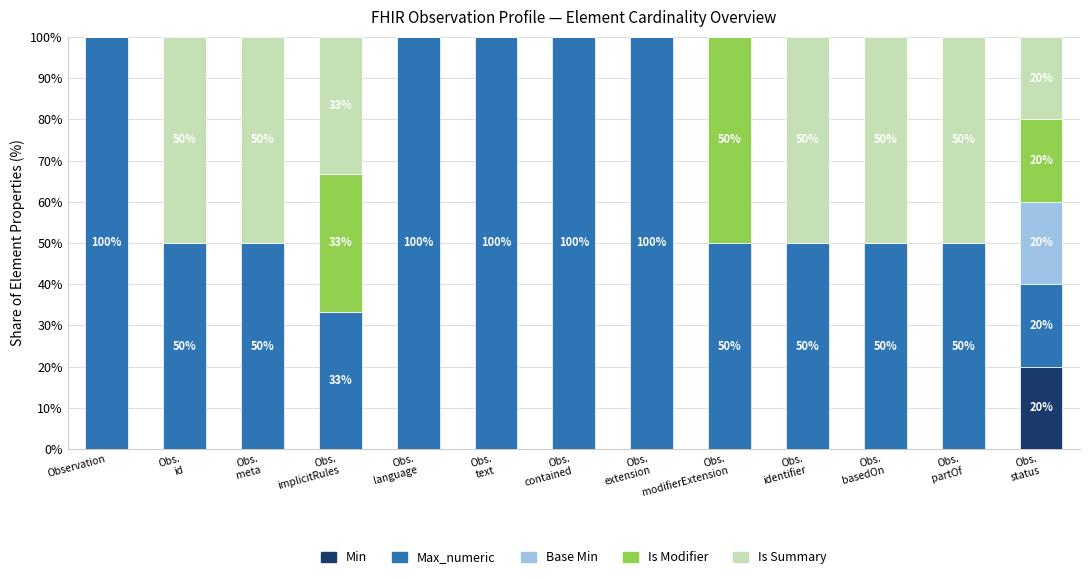

How many data points does each series have?

13